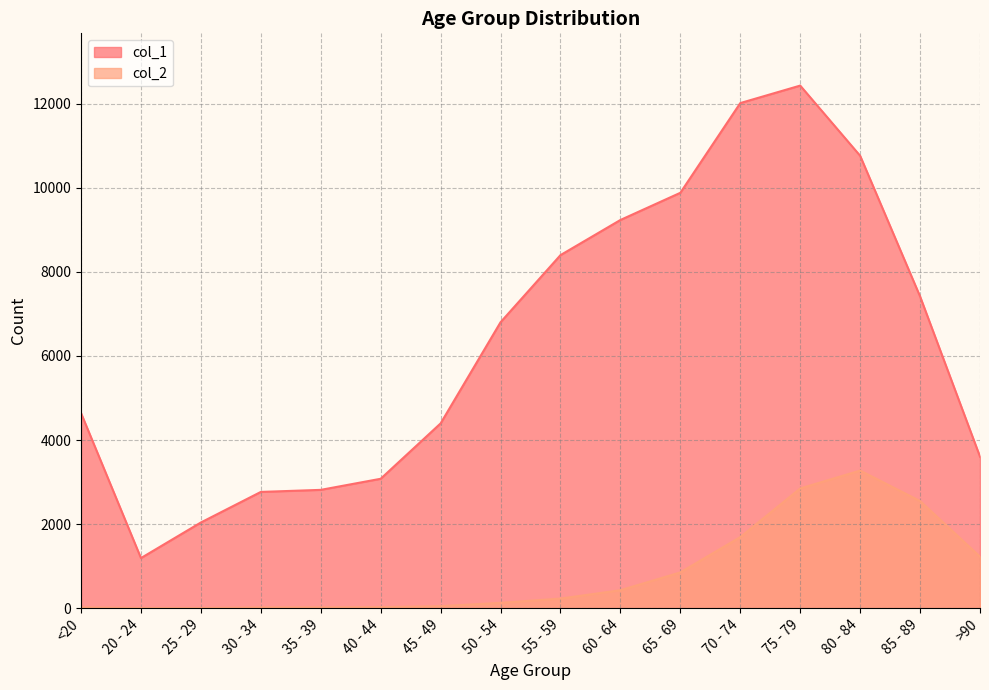

What is the spread (max minus min) of values at >90?

2380